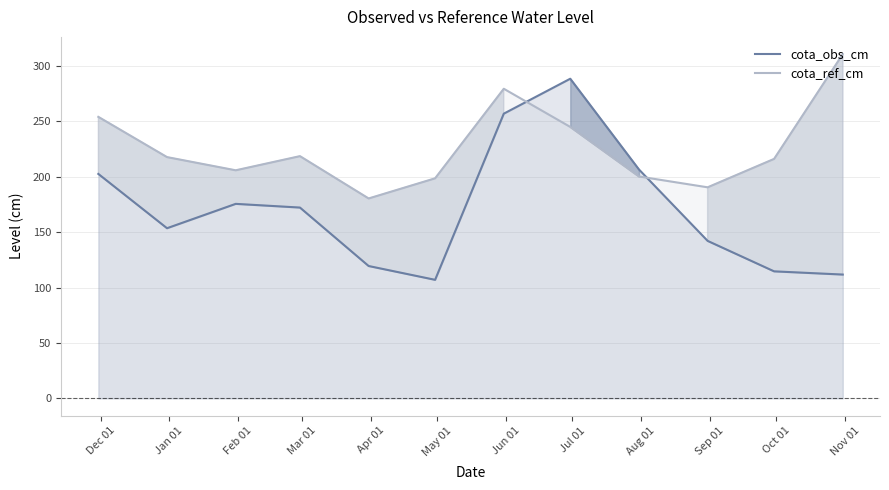

Which series has the widest spread of values?

cota_obs_cm